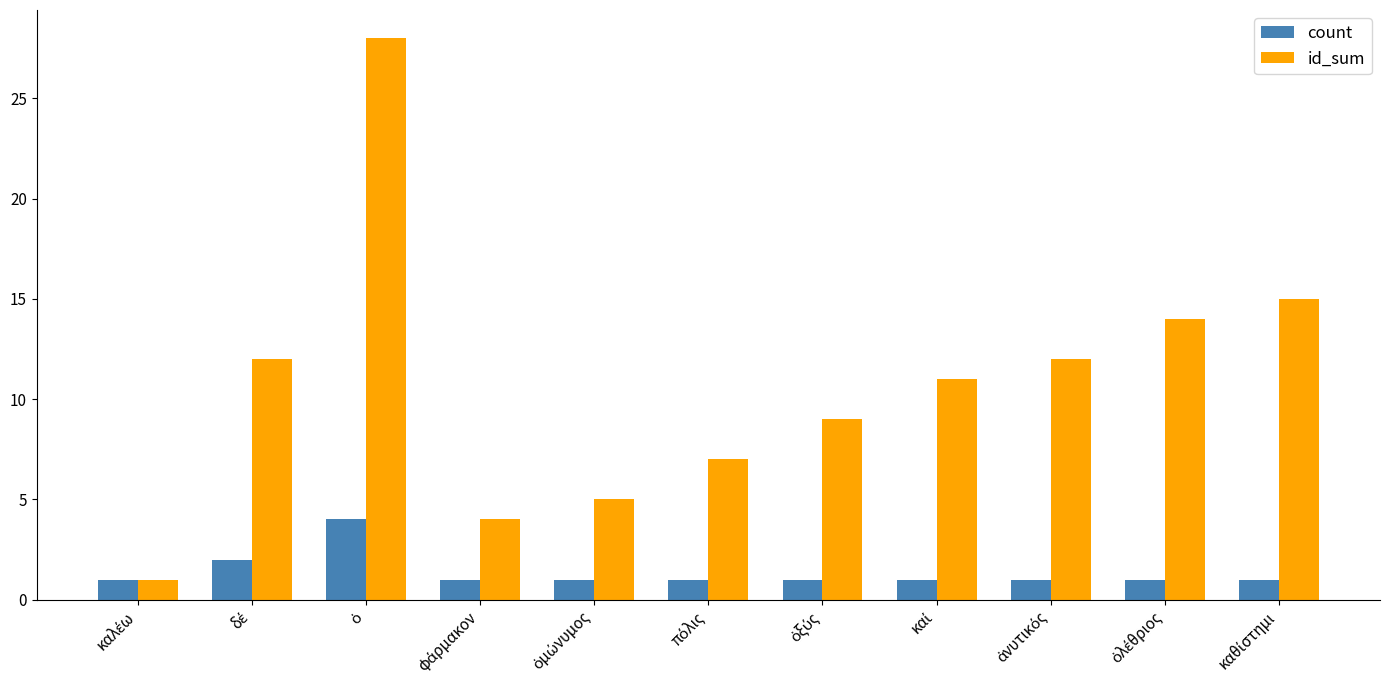

What is the sum of all id_sum values?

118